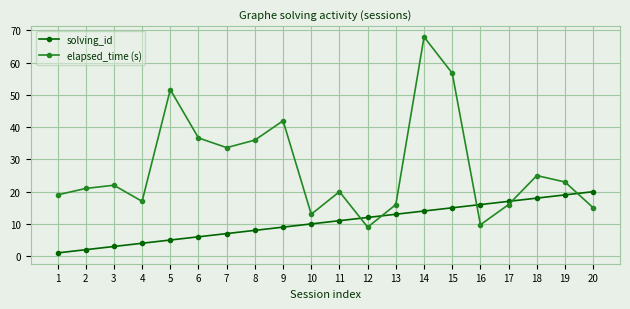

List the labels in order of solving_id value, largest first.

20, 19, 18, 17, 16, 15, 14, 13, 12, 11, 10, 9, 8, 7, 6, 5, 4, 3, 2, 1